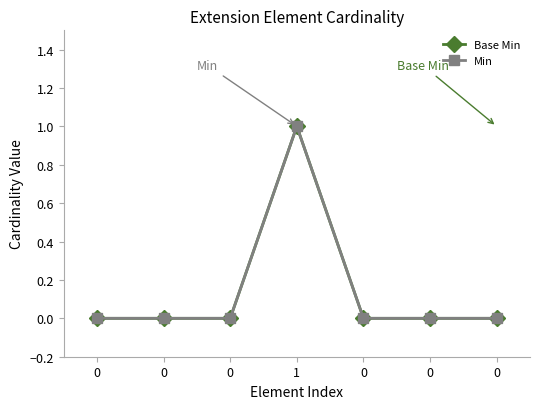

Does the chart have visible grid lines?

No